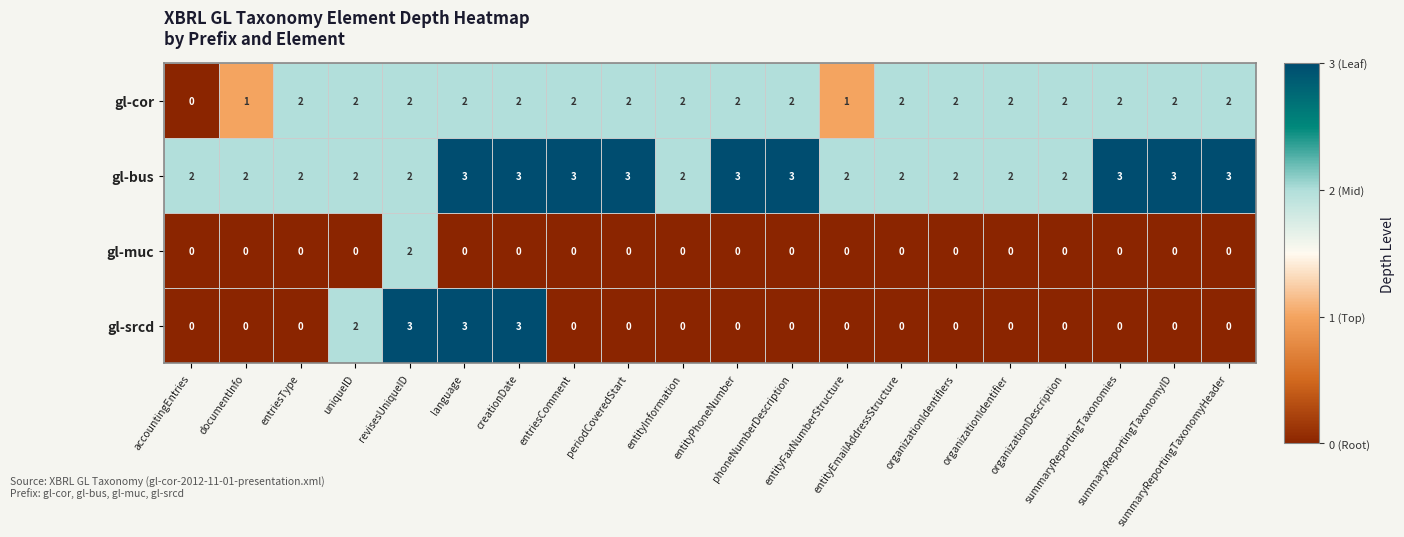

At how many categories does at least one series exceed 0?

20